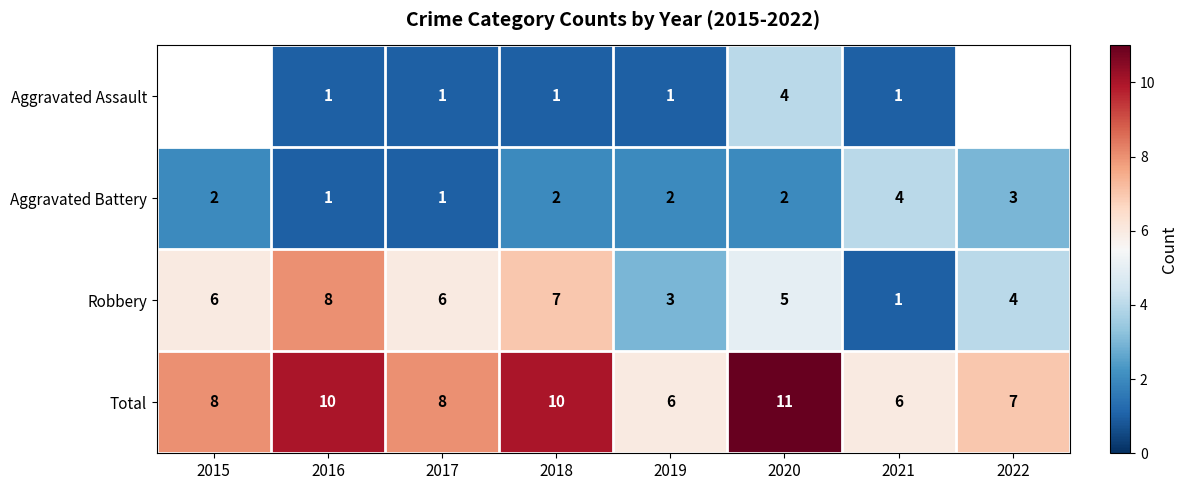

What is the difference between the highest and lowest values at 2020?

9